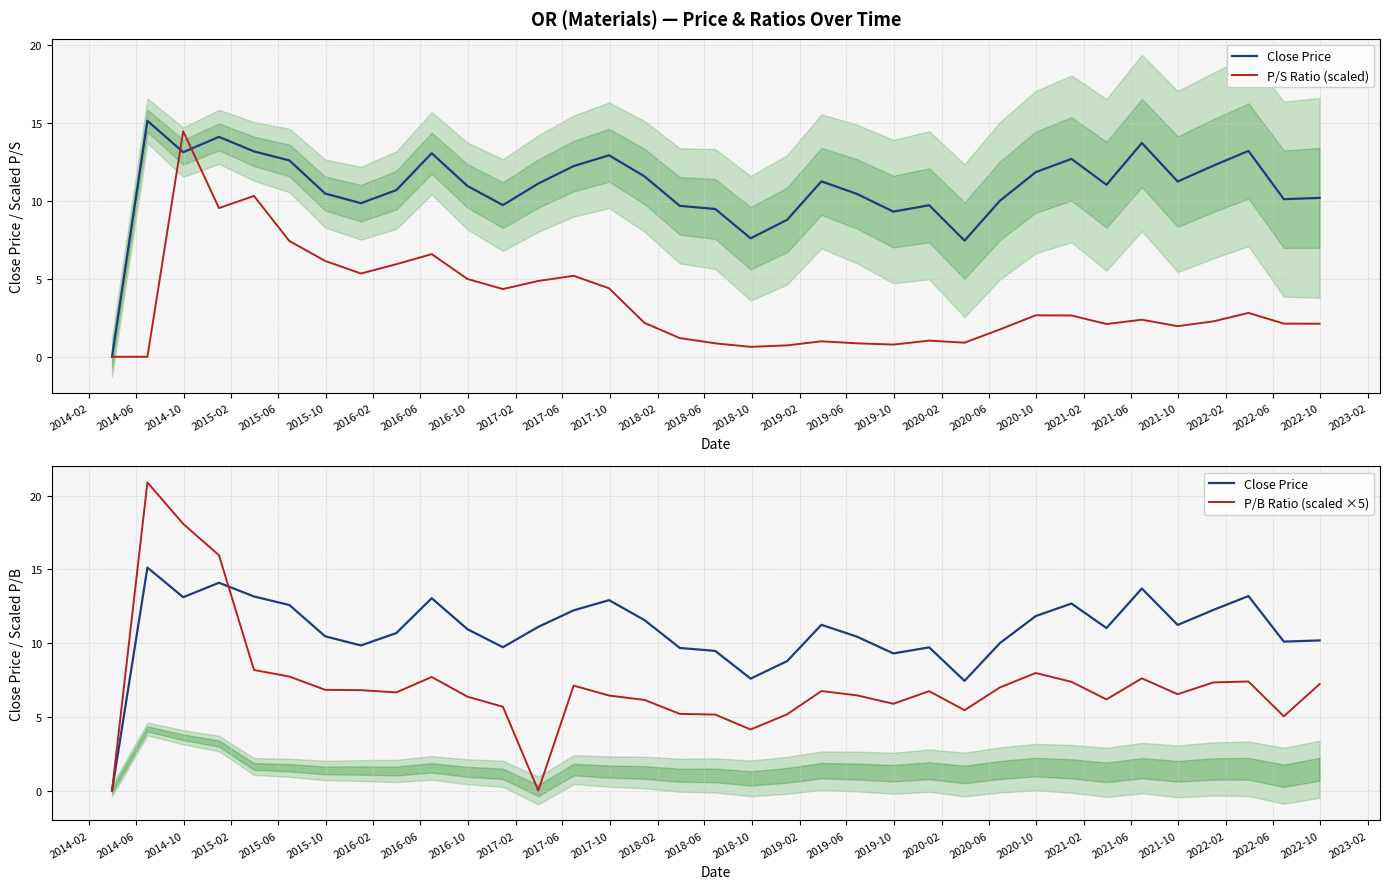

What is the maximum value for P/B Ratio (scaled ×5)?

20.9